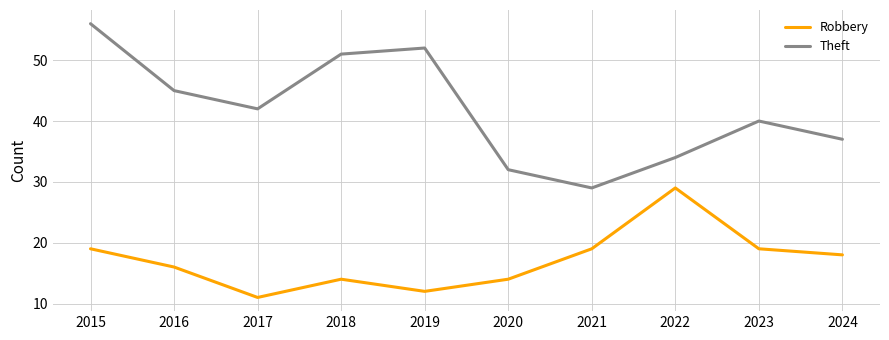

The Robbery series shows 22 at 2016. True or false?

False